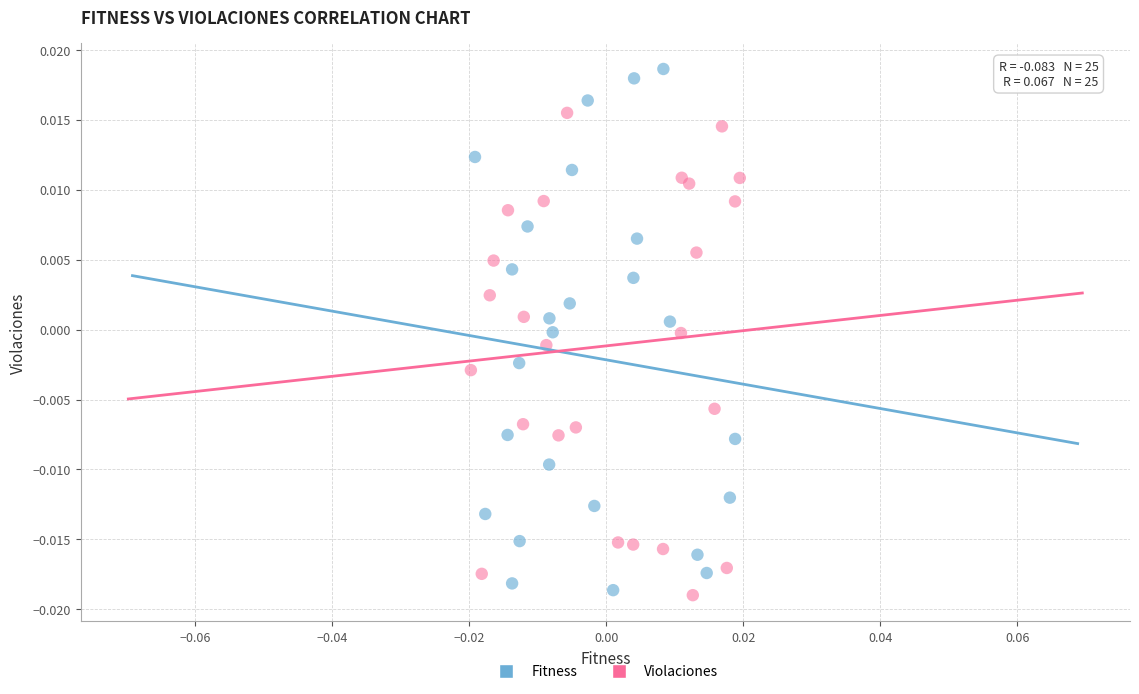

What are all the series names shown in the legend?

Fitness, Violaciones